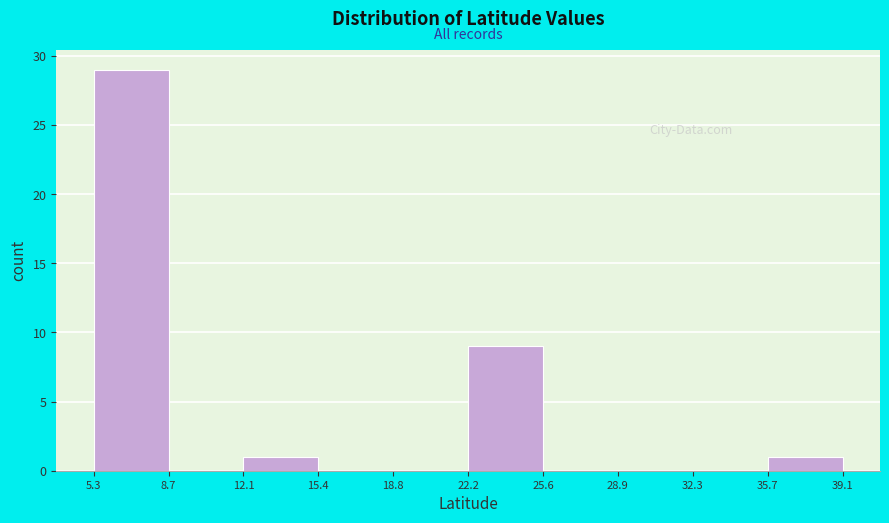

How tall is the bar that spans 12.1 to 15.4 on the x-axis? The values are not printed on the chart, so give them approximately, as read against the axis.

1